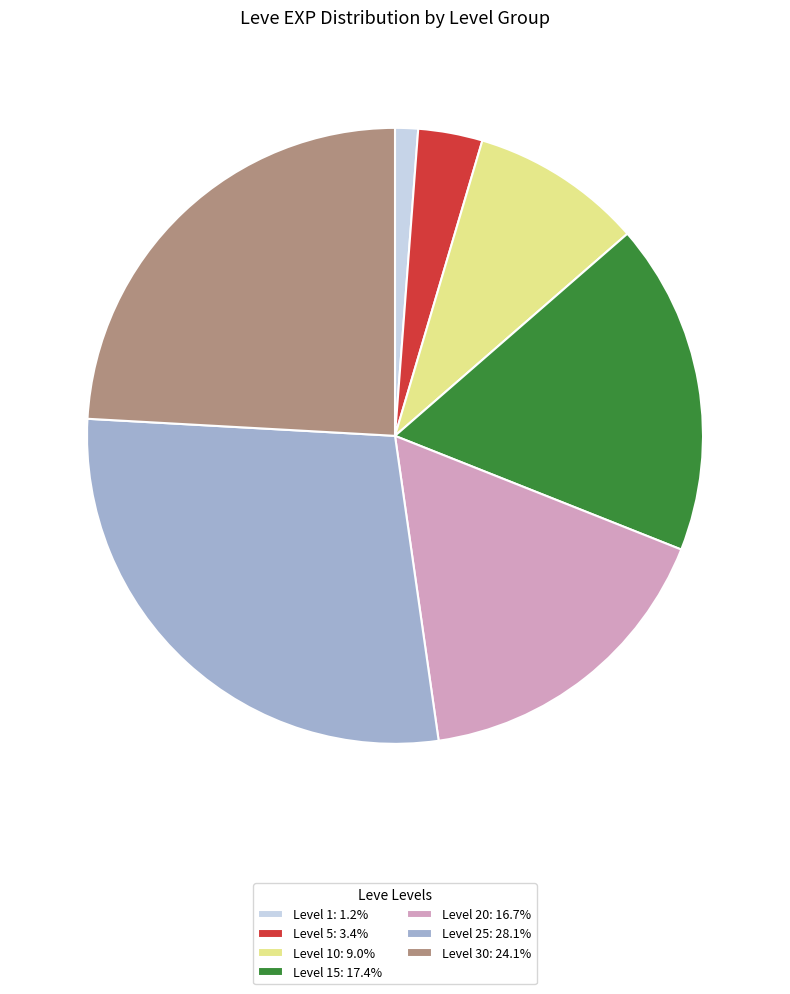

What is the ratio of the value at Level 15: 17.4% to the value at Level 10: 9.0%?

1.9